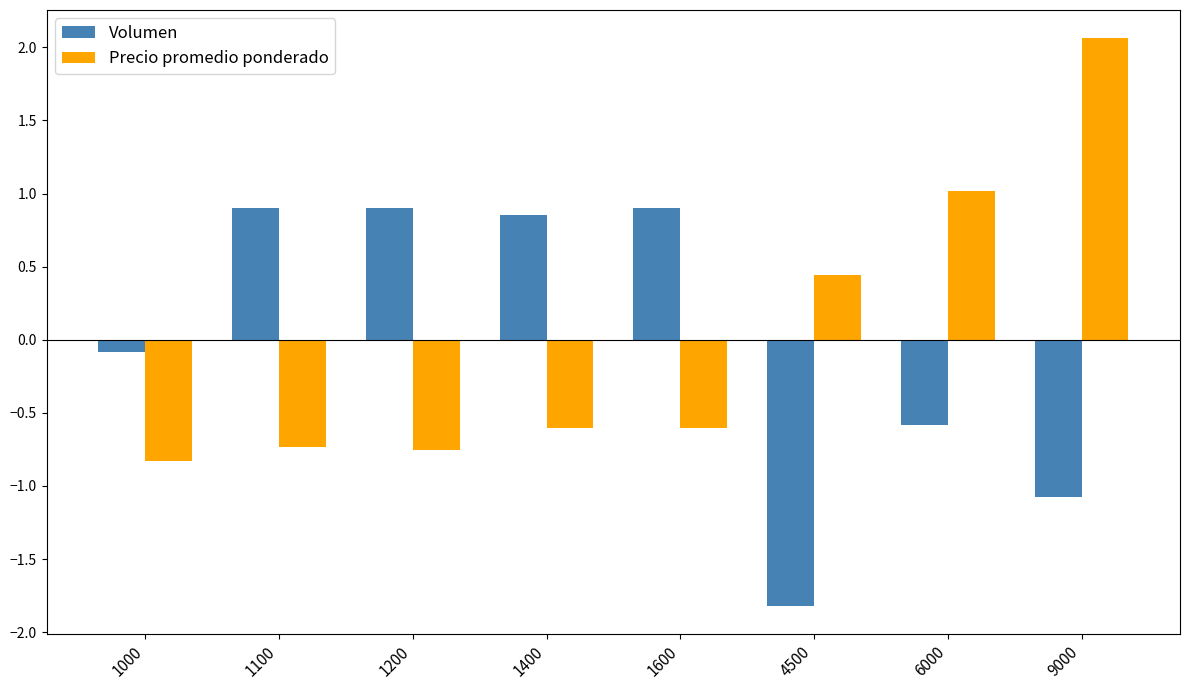

At which category is the sum across all series the highest?

9000